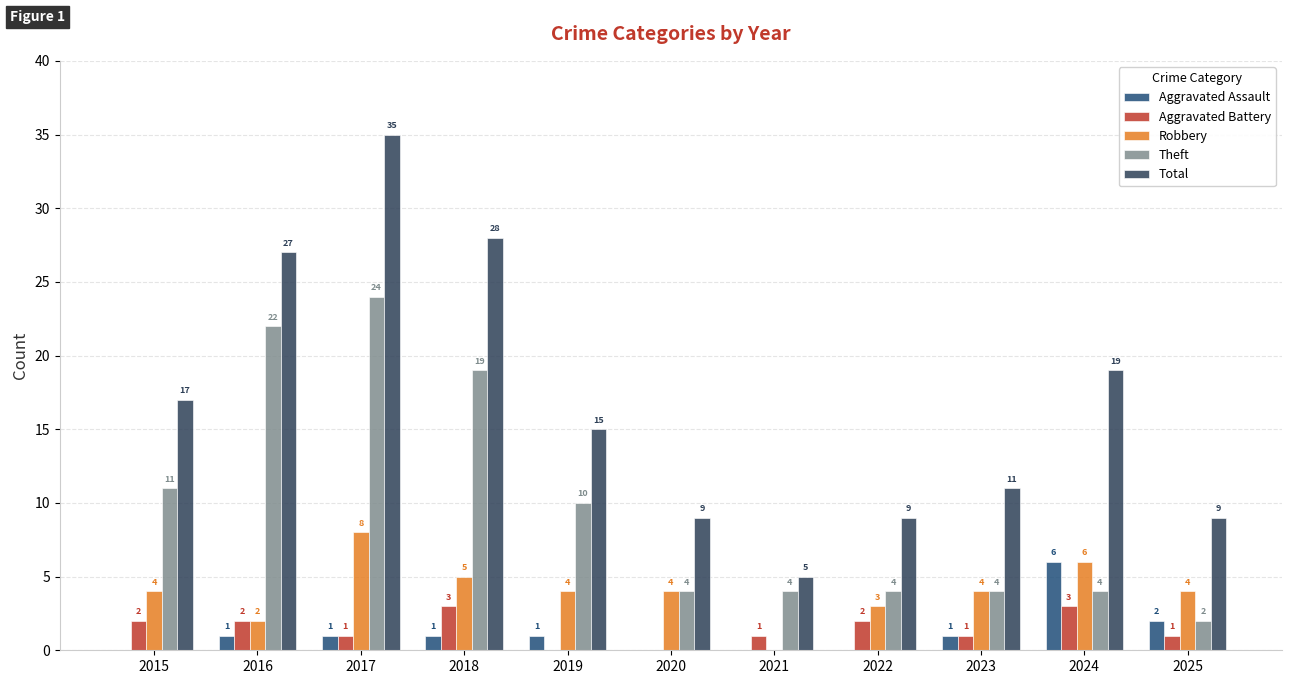

What is the value of the Aggravated Battery bar at the 2nd from the left?

2